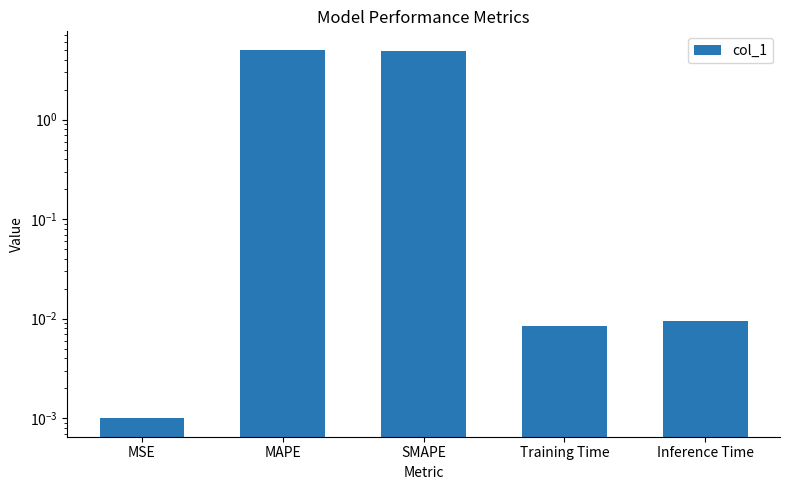

Does the chart contain any negative values?

No